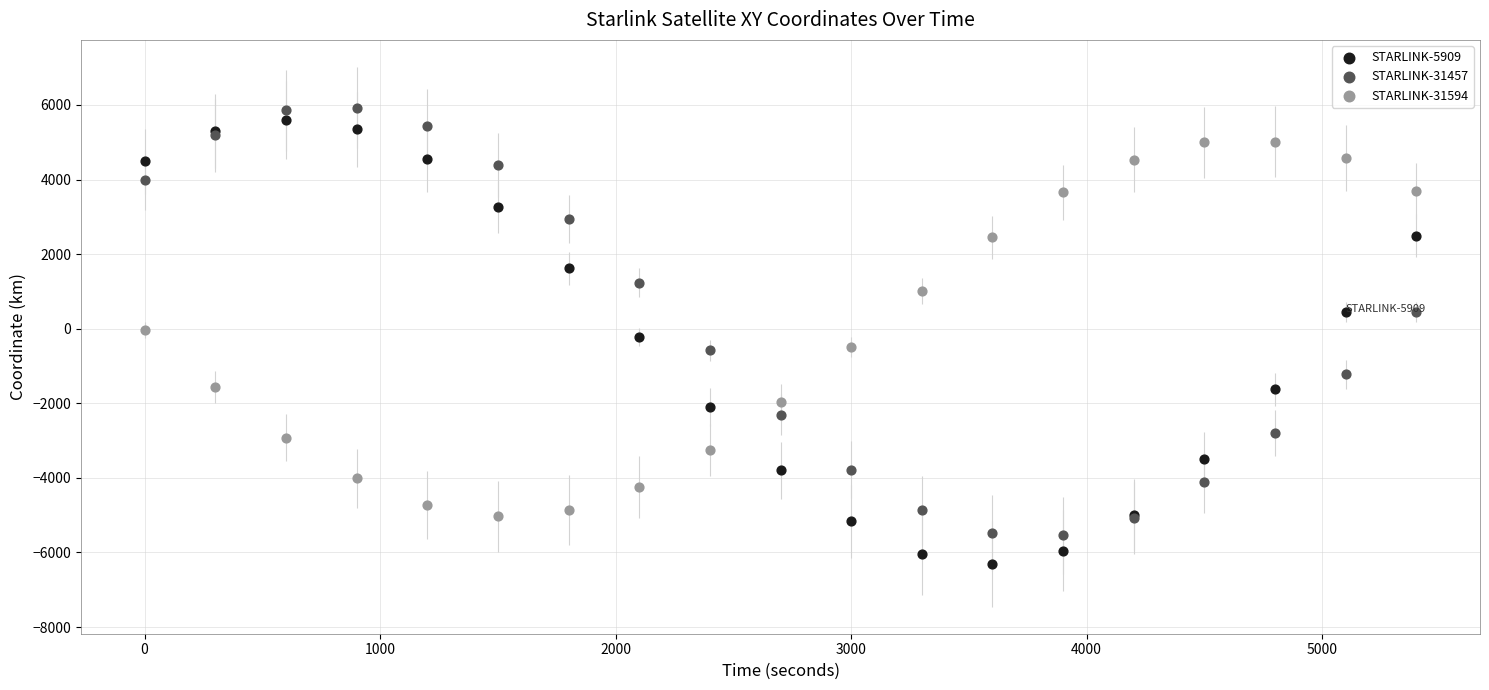

Which series reaches the minimum Y coordinate?

STARLINK-5909